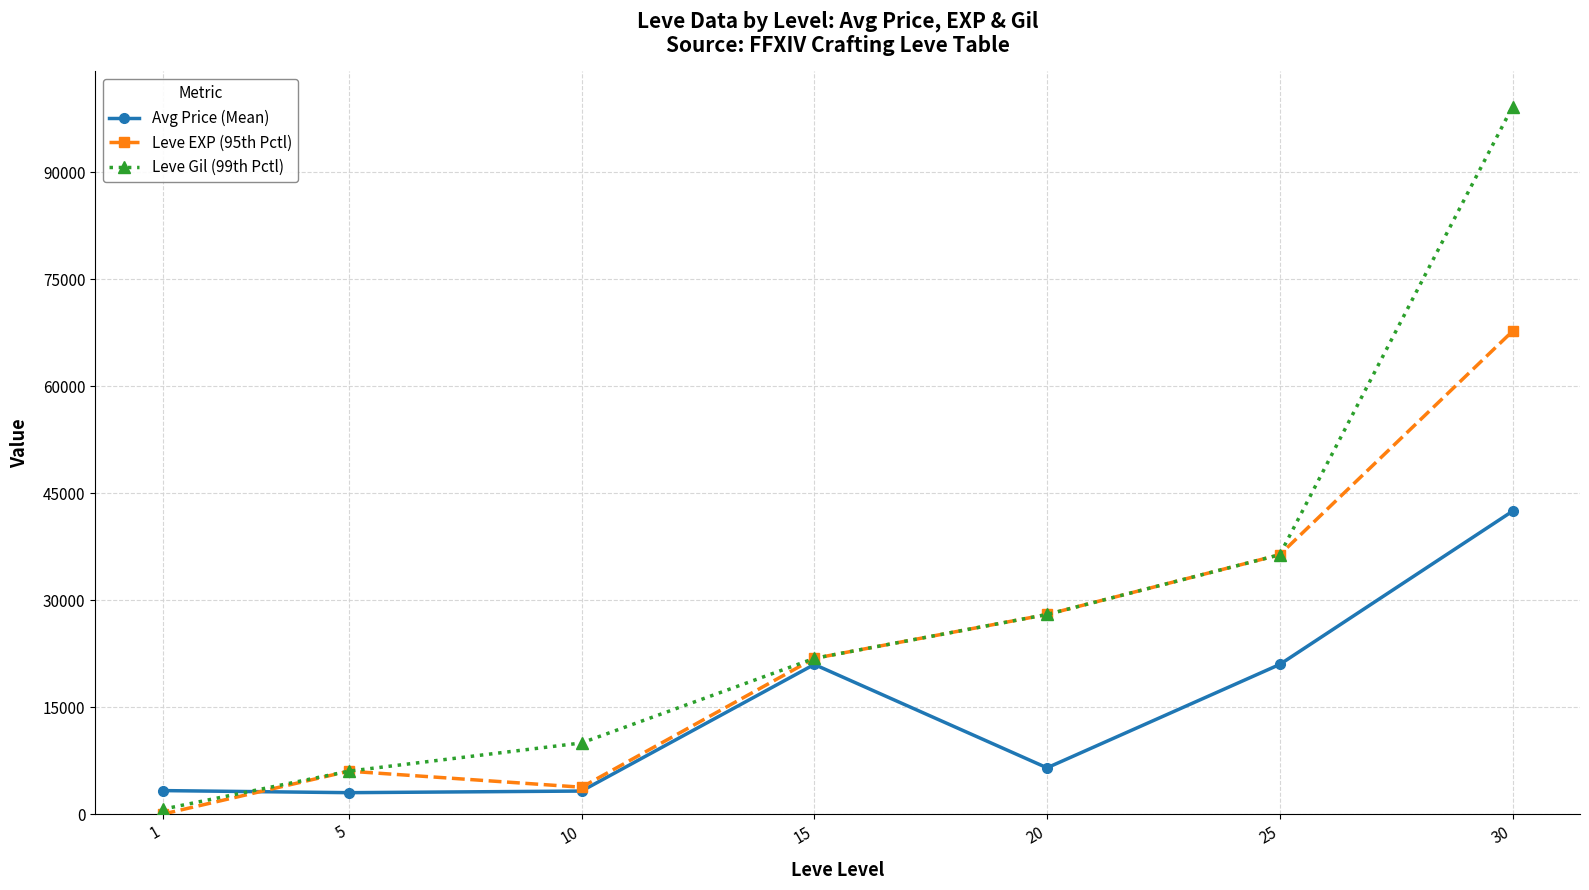

What is the highest value of the Leve Gil (99th Pctl) series?

99220.0